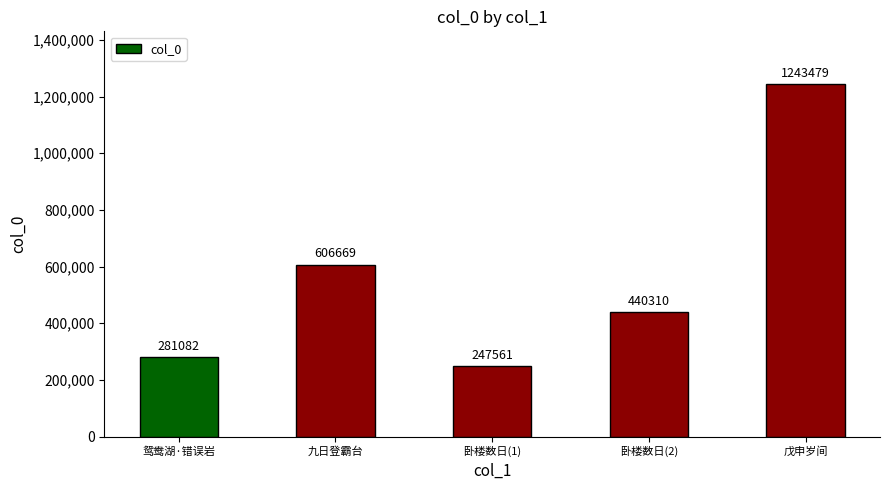

Approximately how many times larger is the value at 卧楼数日(1) compared to 卧楼数日(2)?

0.6